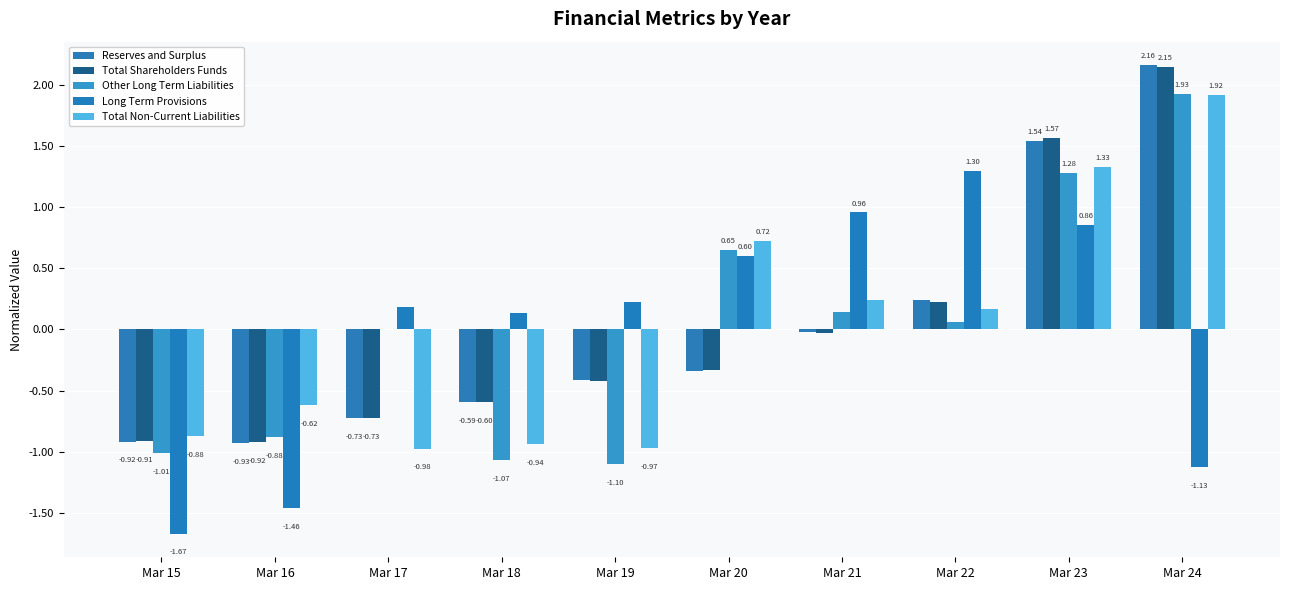

How many data points in Total Non-Current Liabilities are above 0?

5